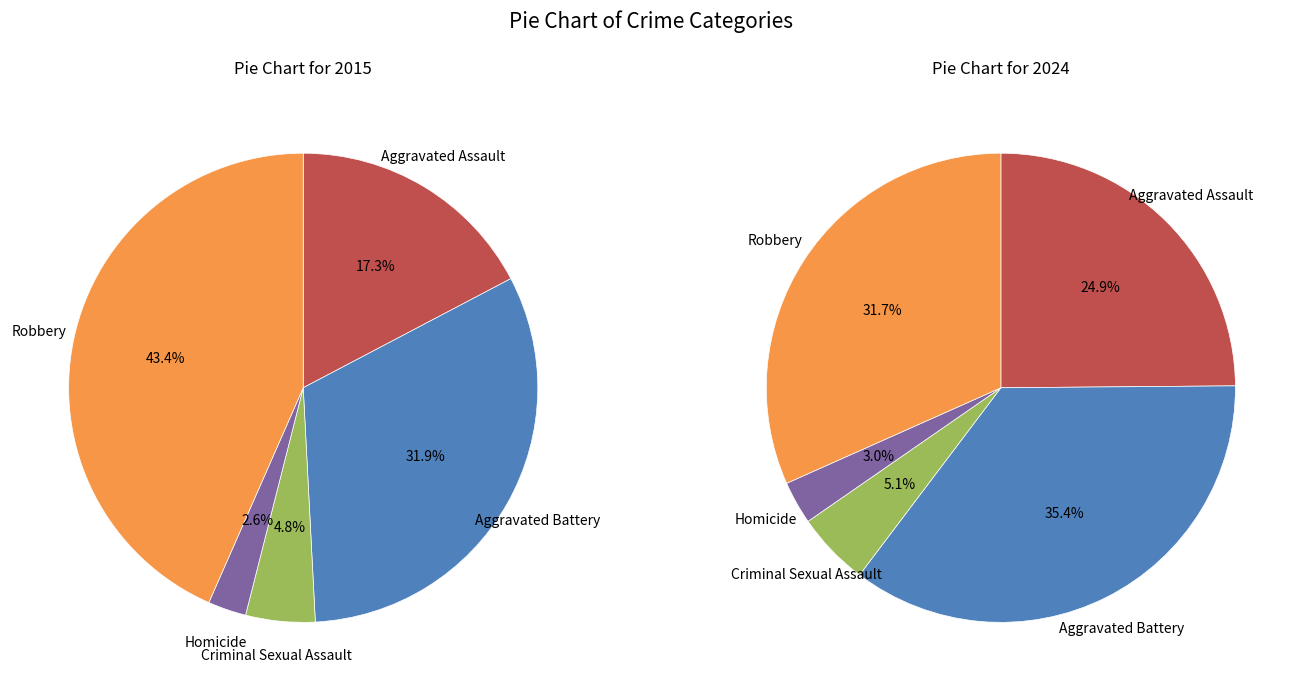

What percentage do Robbery and Aggravated Battery together represent?

75.3%